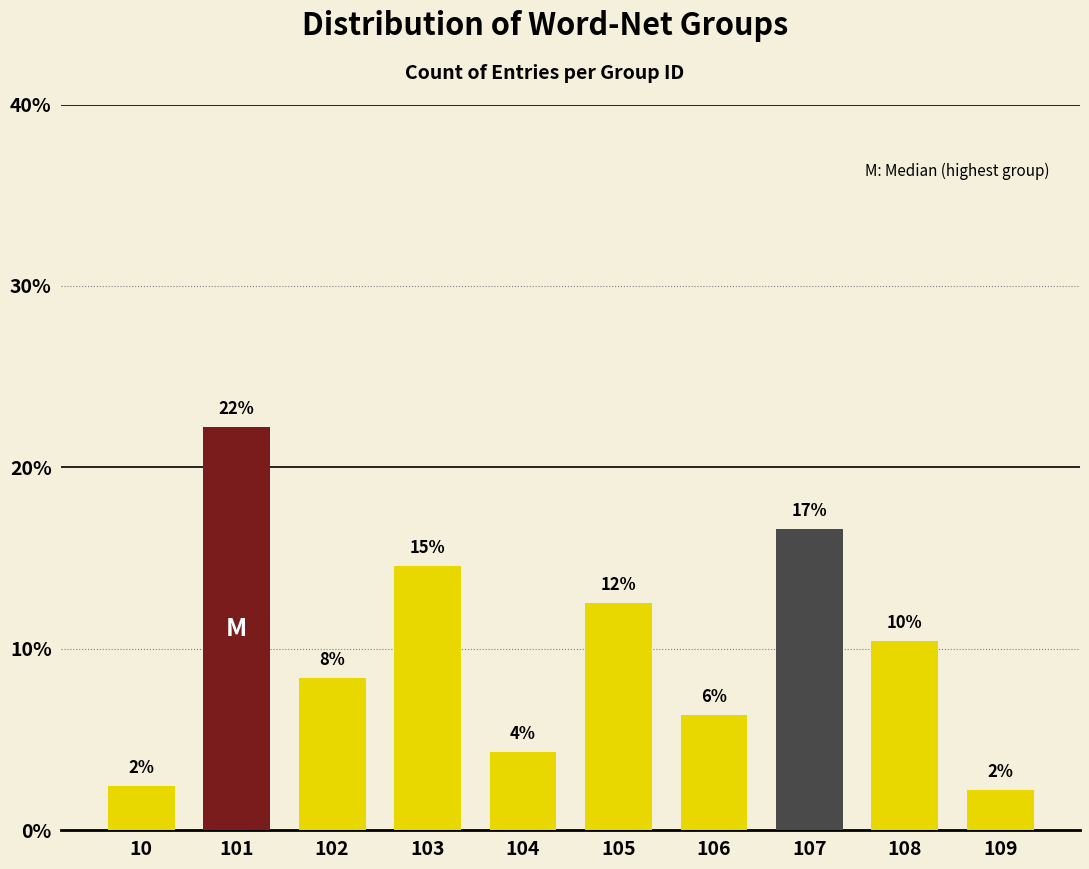

How many bars are there in total?

10